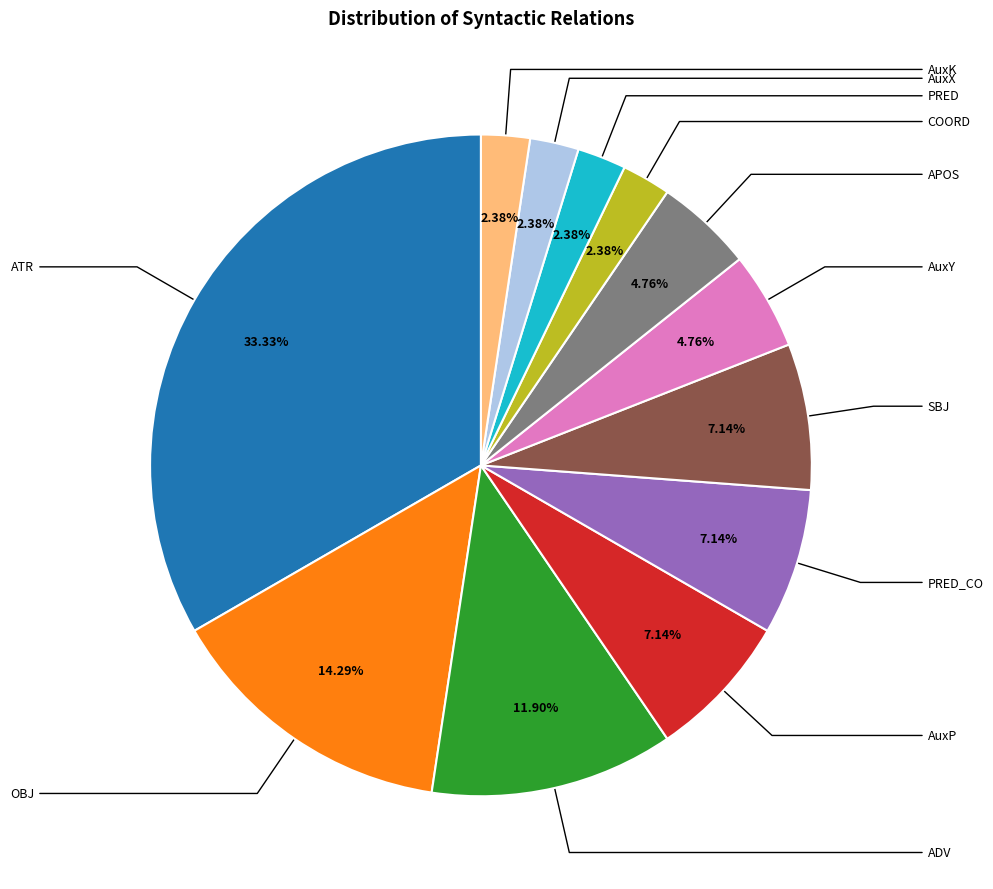

Rank the categories by value from highest to lowest.

ATR, OBJ, ADV, AuxP, PRED_CO, SBJ, AuxY, APOS, COORD, PRED, AuxX, AuxK